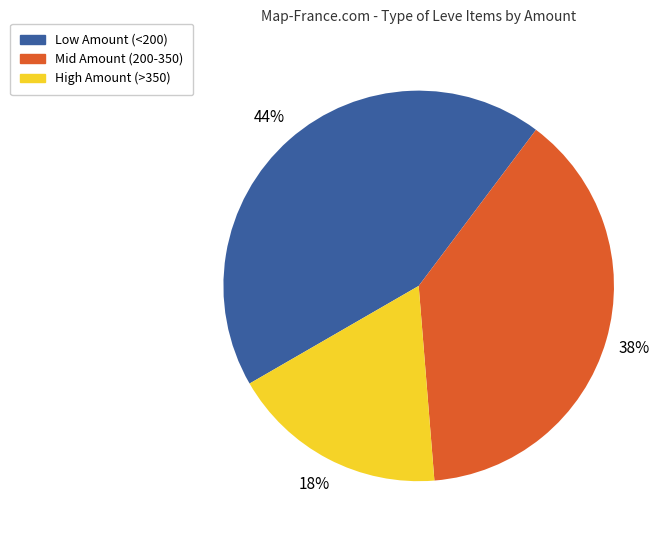

To the nearest percent, what is the difference between the largest and smallest slice percentages?

26%